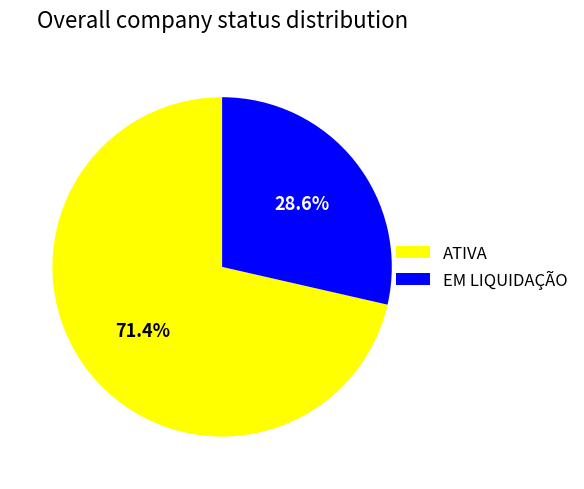

To the nearest percent, what percentage of the pie is ATIVA?

71%